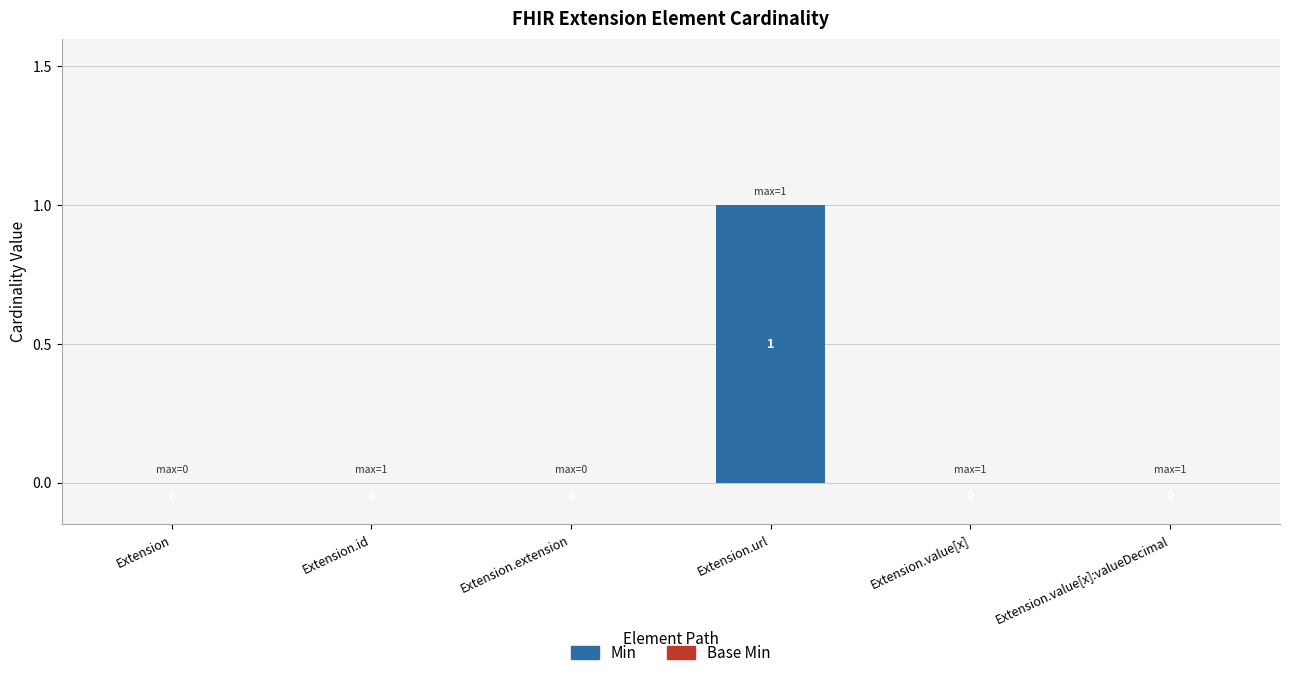

What is the change in value from Extension to Extension.url?

+1